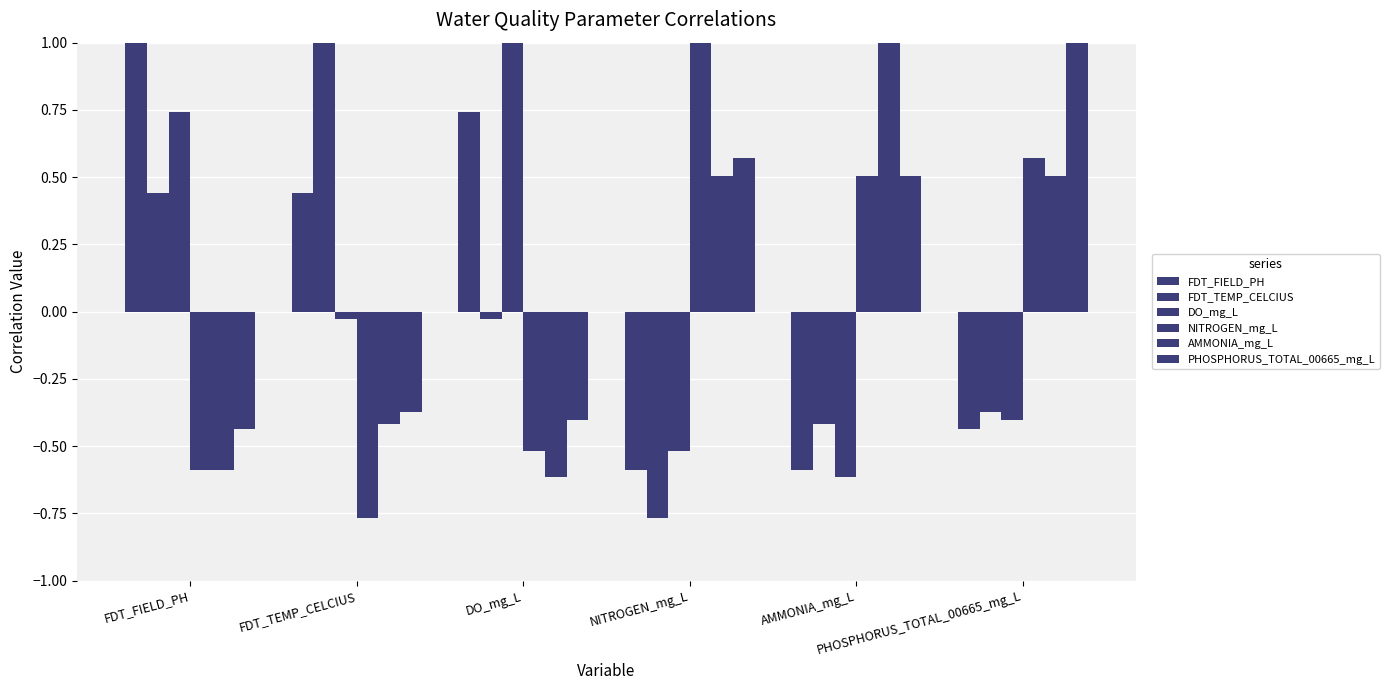

How many values in DO_mg_L are above zero?

2